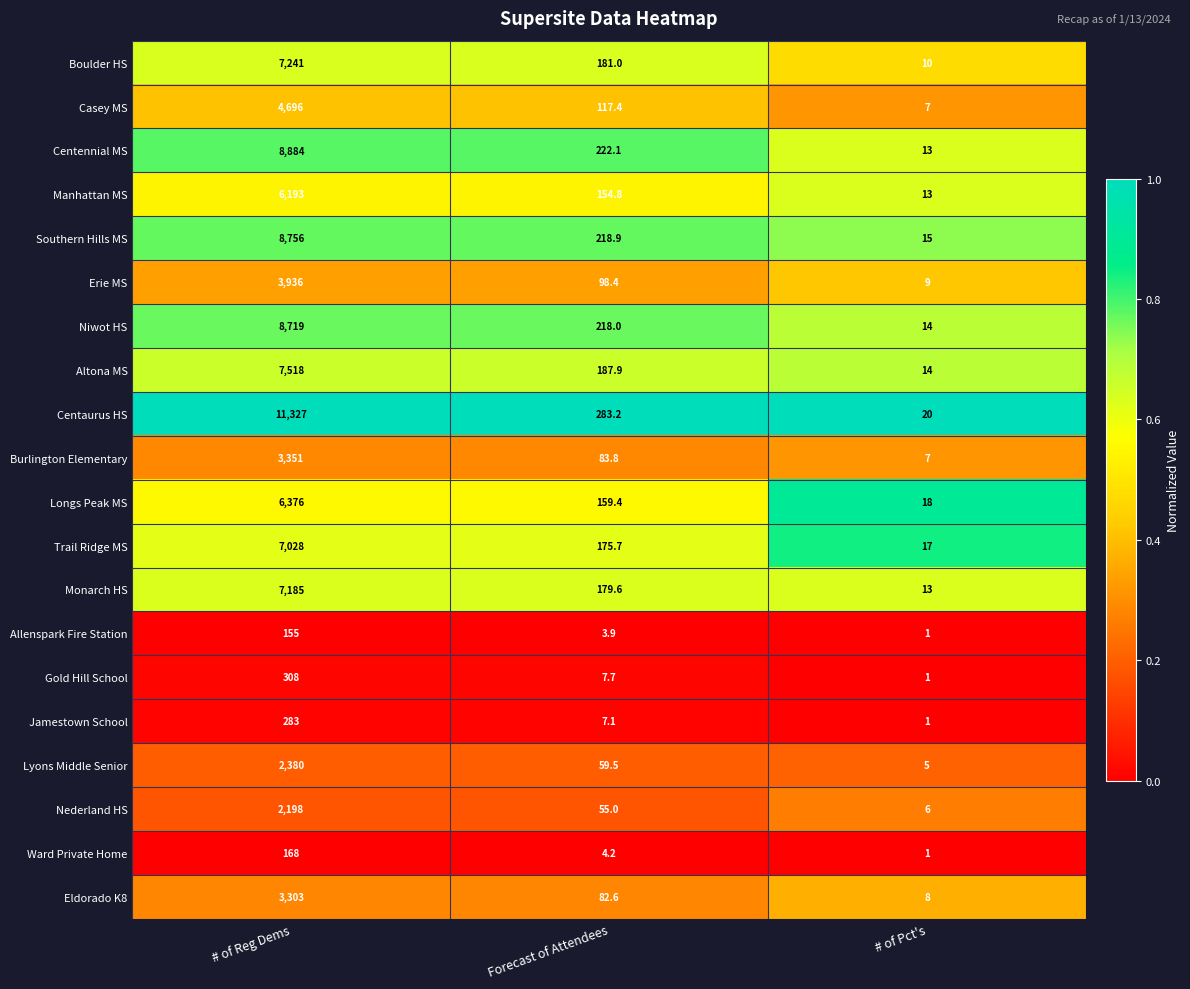

What is the greatest value displayed?

11327.0